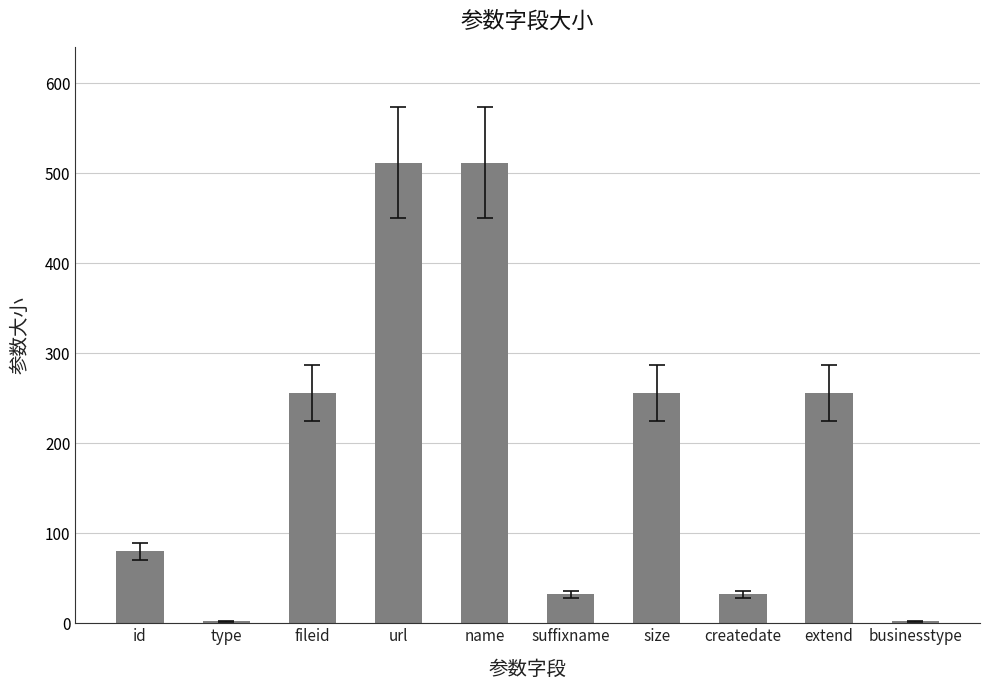

Approximately how many times larger is the value at createdate compared to suffixname?

1.0